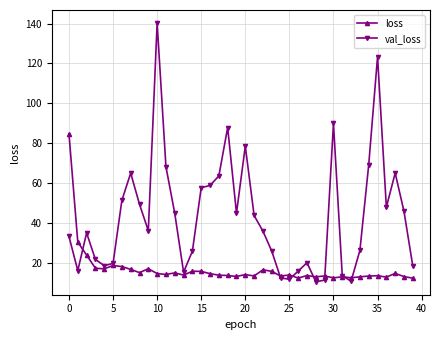

True or false: loss has more than 2 interior local peaks.

True